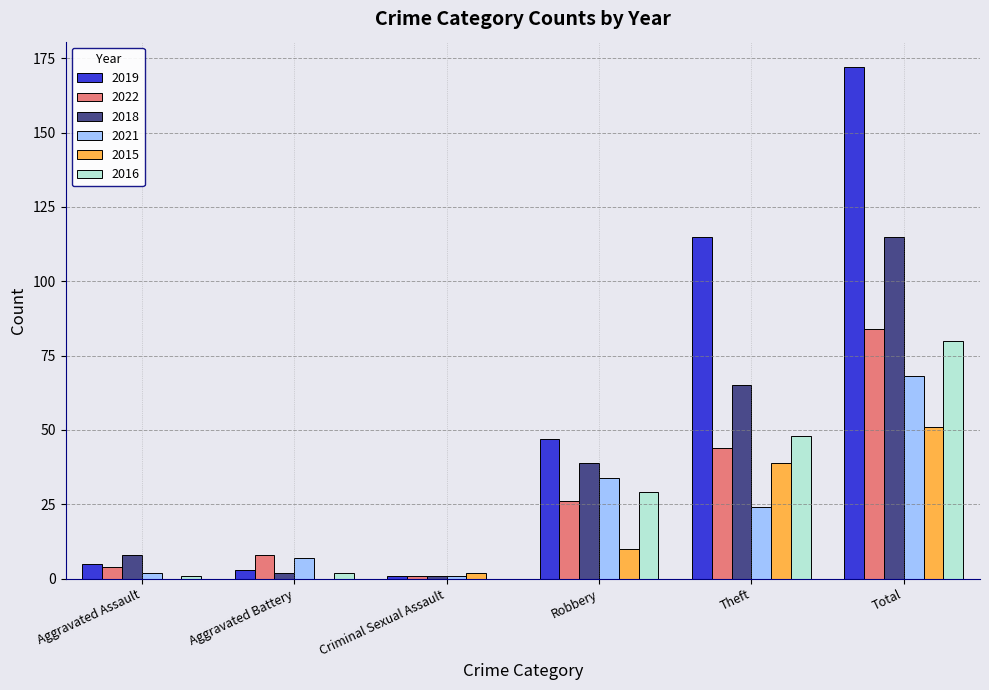

What are all the series names shown in the legend?

2019, 2022, 2018, 2021, 2015, 2016